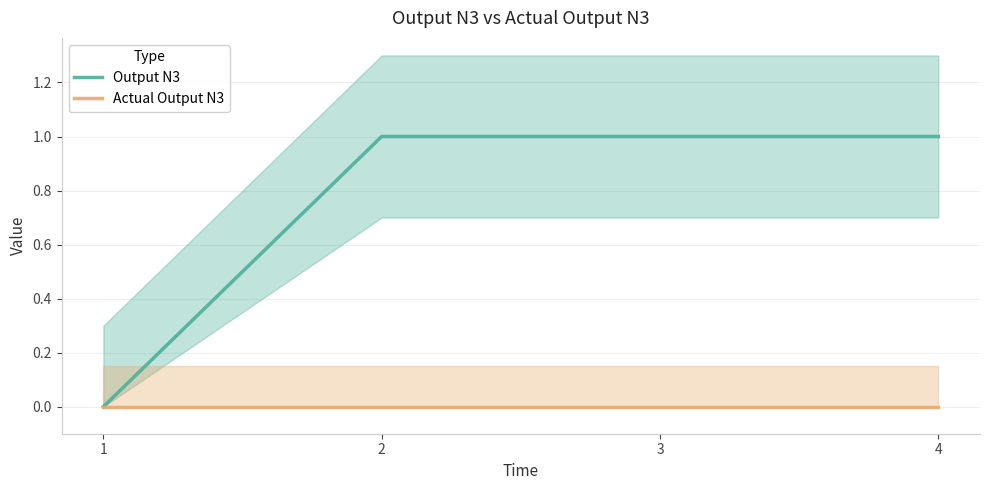

Count the number of data series in this chart.

2